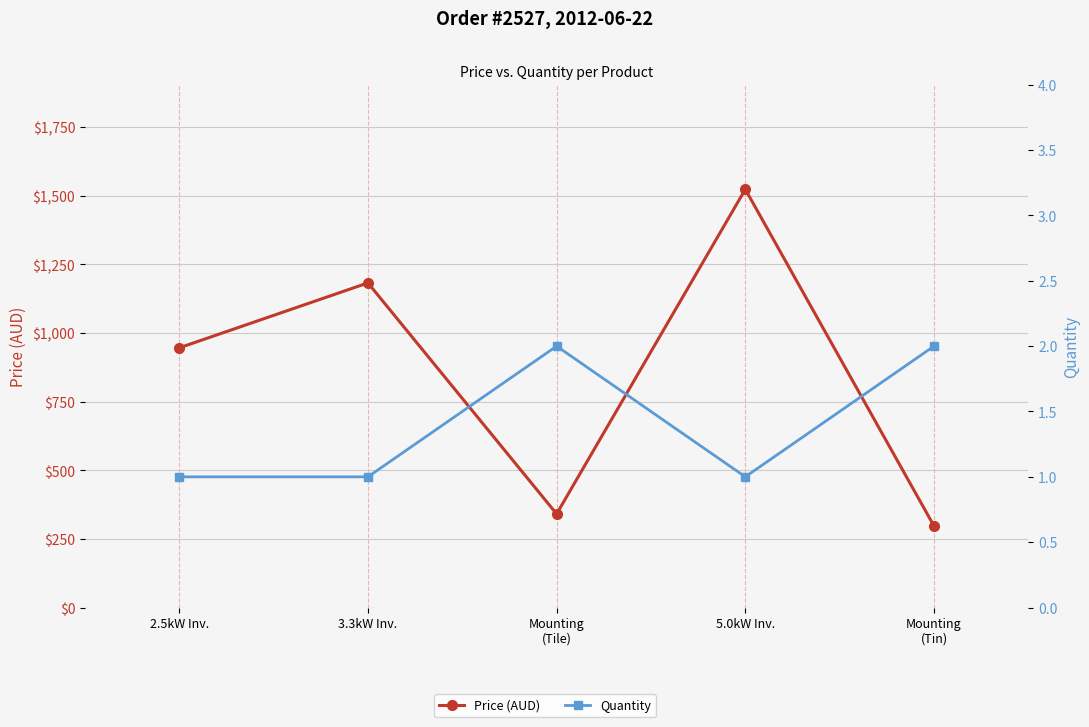

At which label is Quantity closest to 1?

2.5kW Inv.